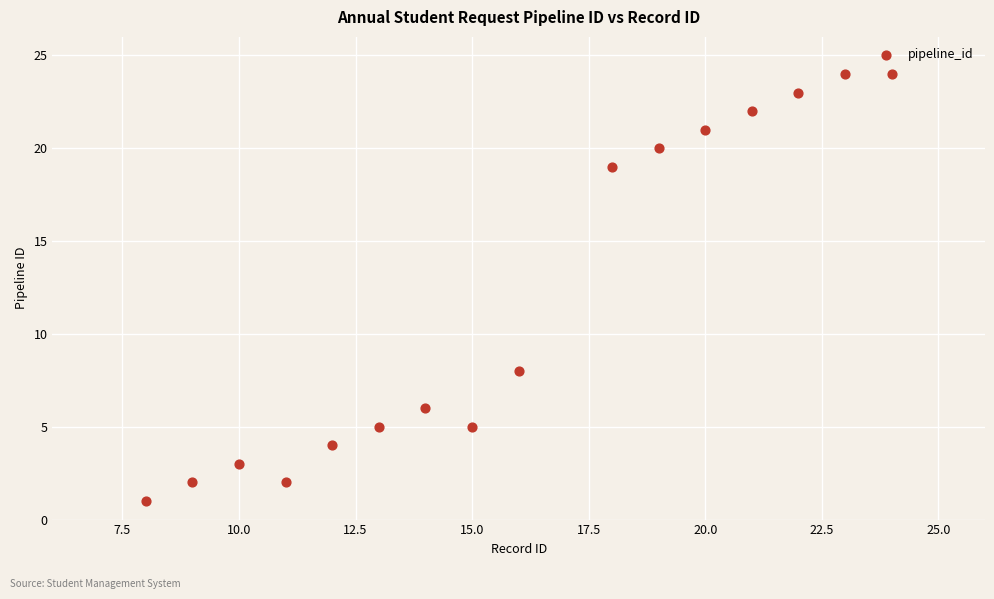

What Y value in the scatter plot is closest to 12?

8